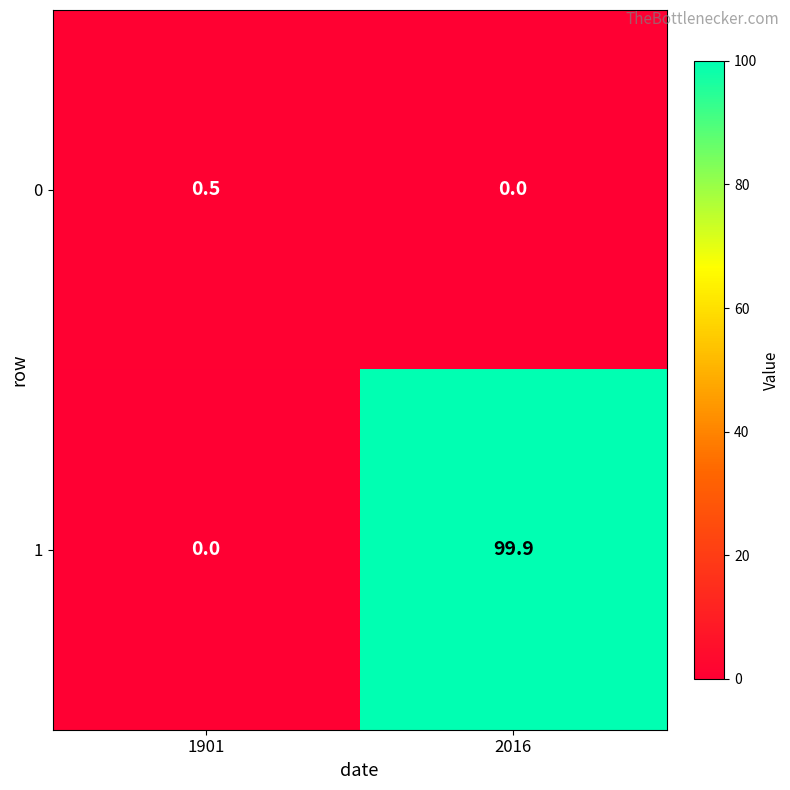

The value of 1 at 2016 is 169.1. True or false?

False